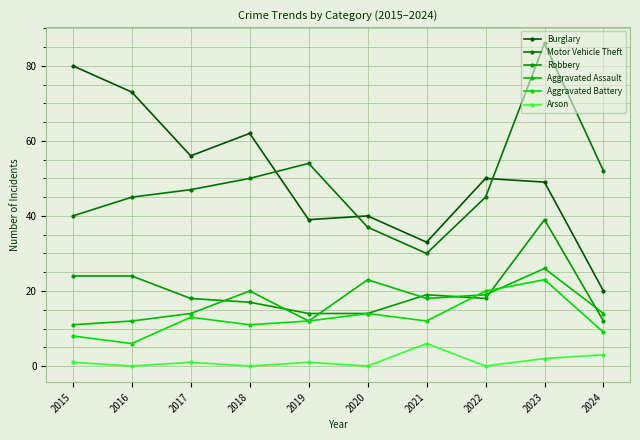

How many data points in Motor Vehicle Theft are less than 47?

5